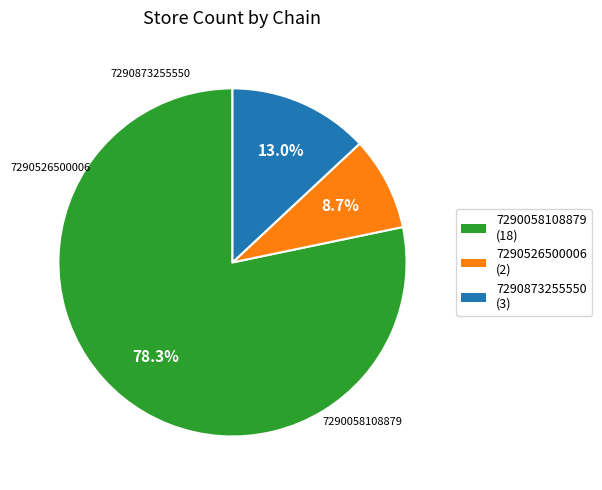

What percentage is the 7290873255550 slice, to the nearest percent?

13%